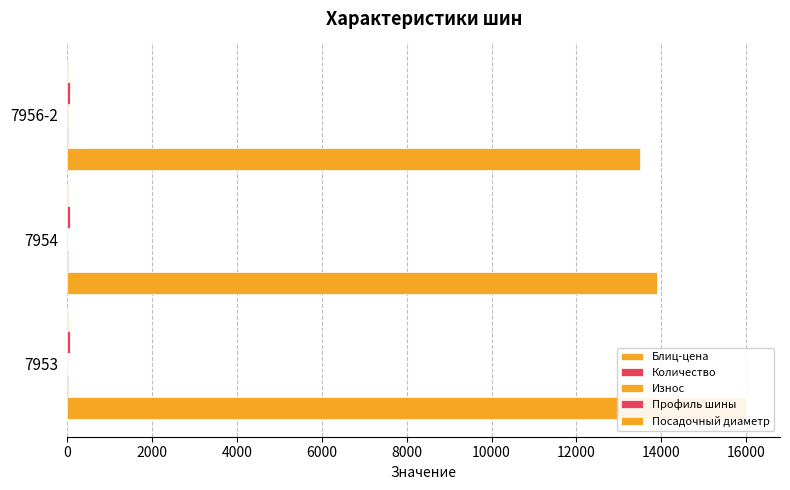

Reading left to right, extract all data points from this chart.

Блиц-цена: 16000.0	13900.0	13500.0
Количество: 4.0	4.0	2.0
Износ: 0.0	0.0	20.0
Профиль шины: 0.1	0.1	0.1
Посадочный диаметр: 0.1	0.1	0.1